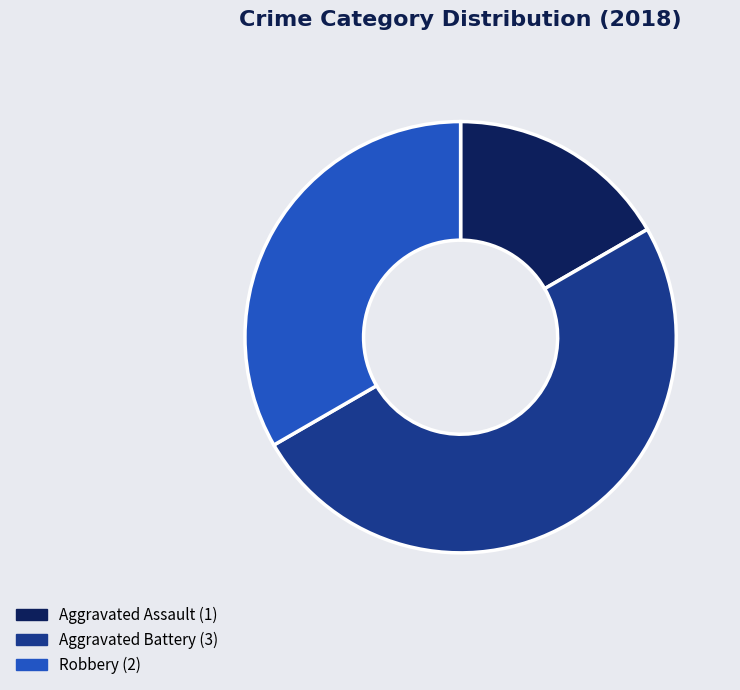

Which category has the biggest portion of the pie?

Aggravated Battery